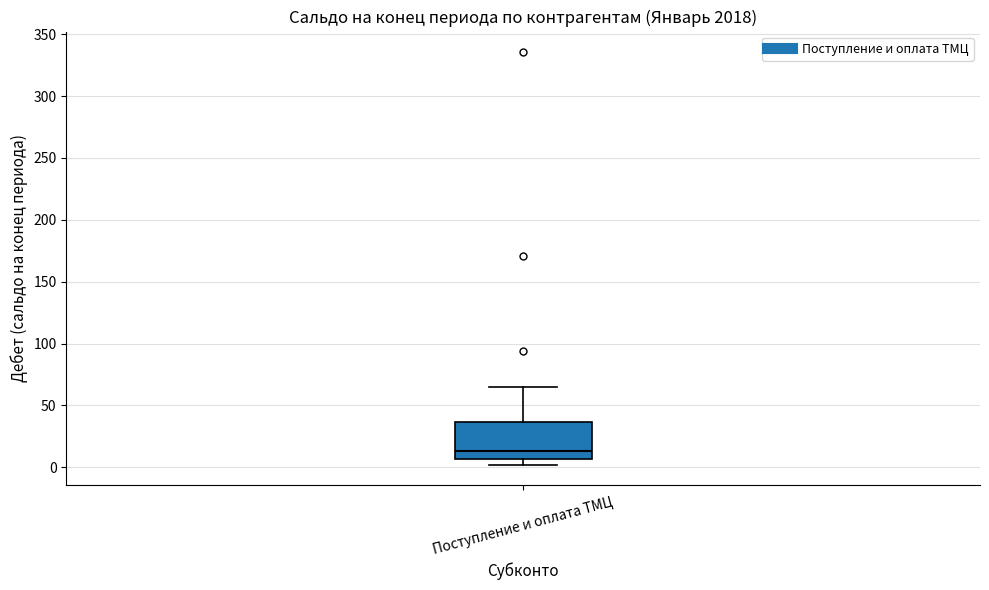

Where is the lower edge of the box for Поступление и оплата ТМЦ on the y-axis? The values are not printed on the chart, so give them approximately, as read against the axis.

5